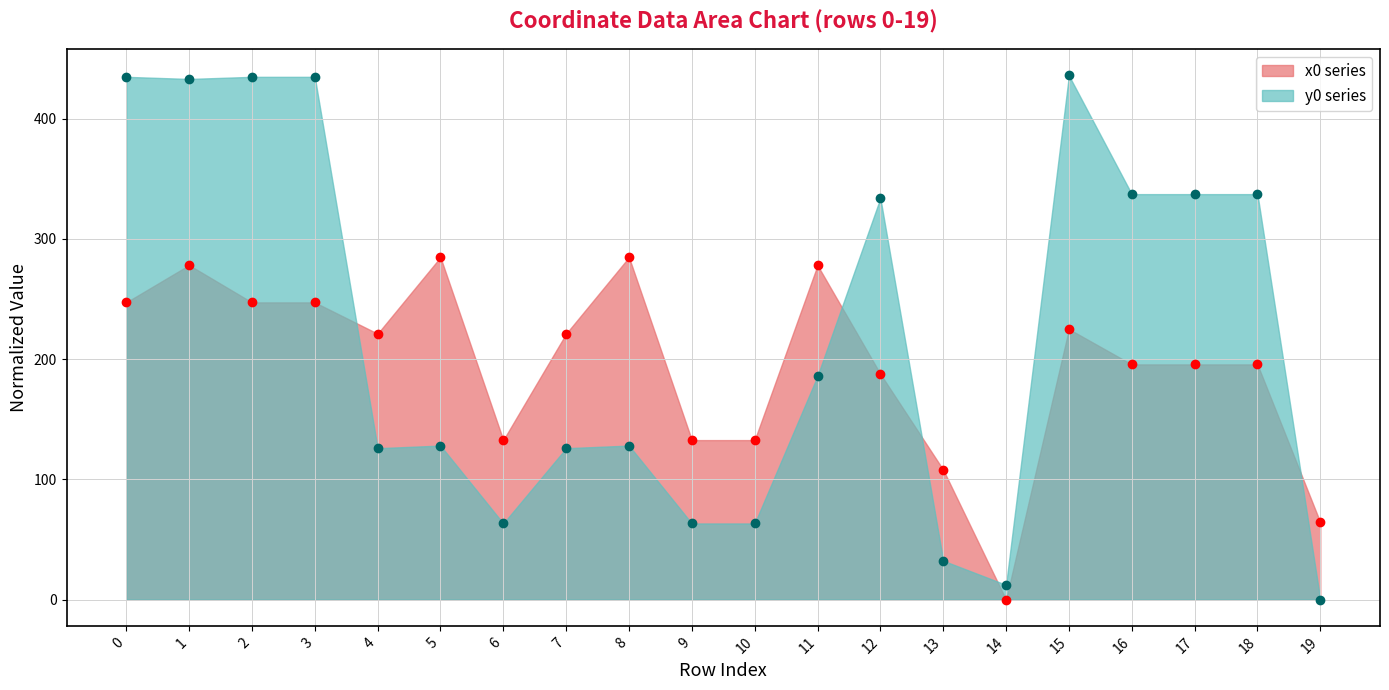

What is the difference between the y0 values at 9 and 12?

270.6